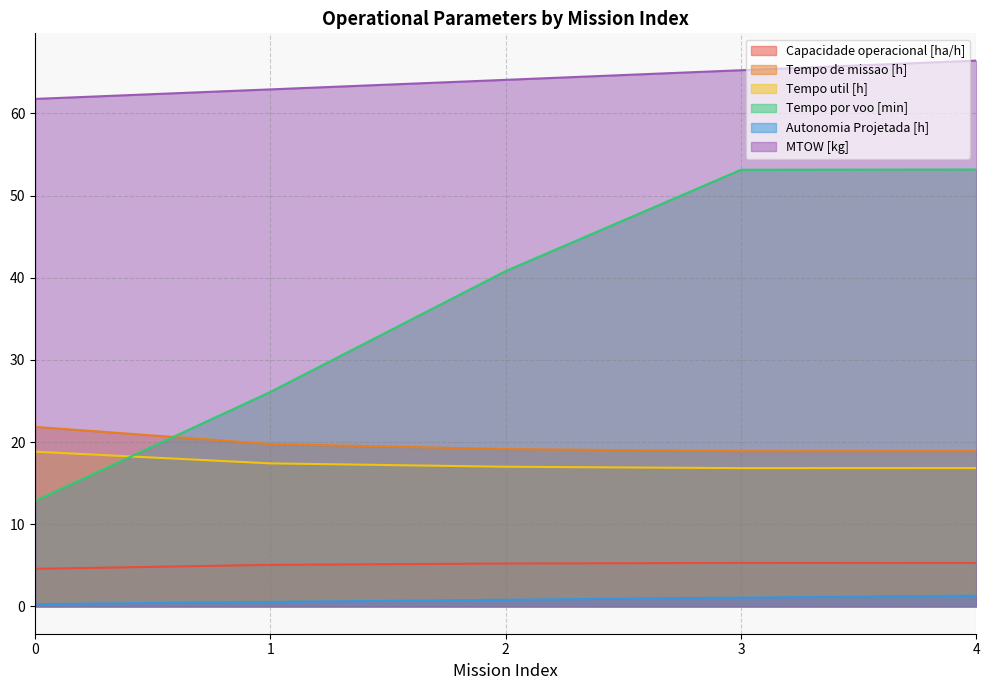

Which series has the widest spread of values?

Tempo por voo [min]